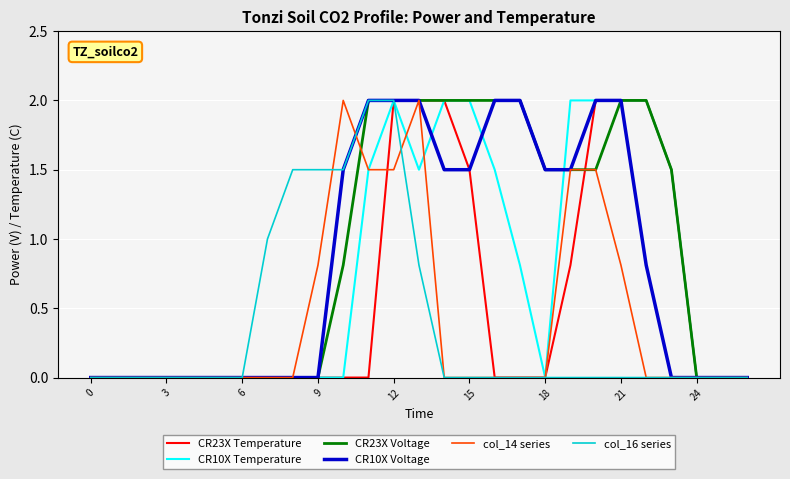

True or false: col_14 series and CR10X Voltage intersect in this chart.

True